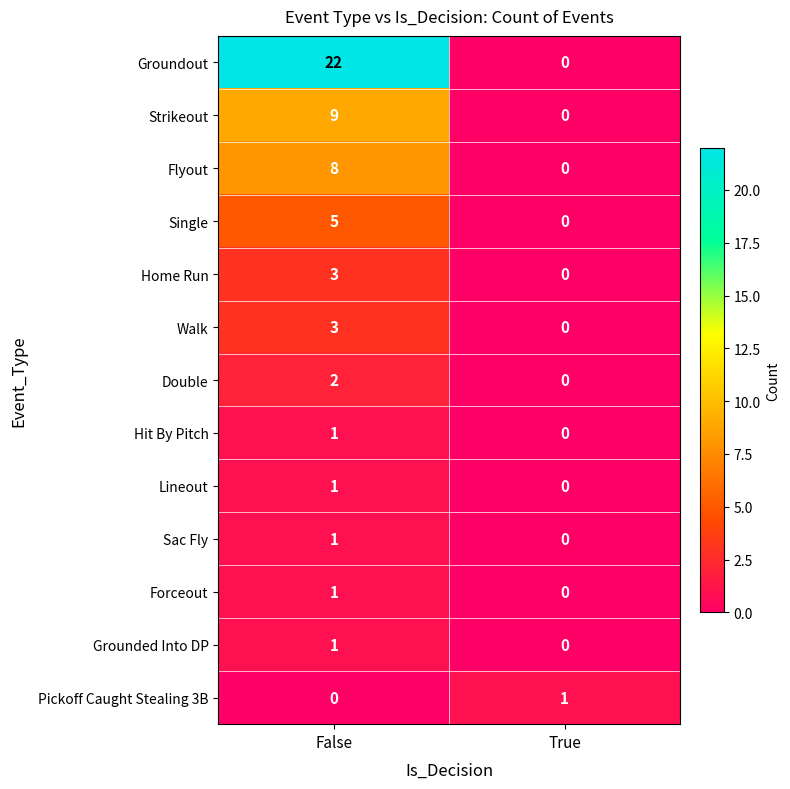

The Groundout series shows 22 at False. True or false?

True